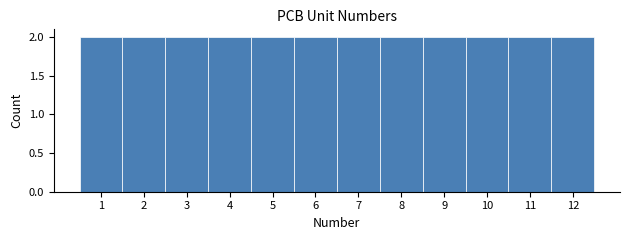

Reading left to right, list every bar in this chart as the range it spans on the x-axis followed by its height. The values are not printed on the chart, so give them approximately, as read against the axis.

0.5 to 1.5: 2
1.5 to 2.5: 2
2.5 to 3.5: 2
3.5 to 4.5: 2
4.5 to 5.5: 2
5.5 to 6.5: 2
6.5 to 7.5: 2
7.5 to 8.5: 2
8.5 to 9.5: 2
9.5 to 10.5: 2
10.5 to 11.5: 2
11.5 to 12.5: 2